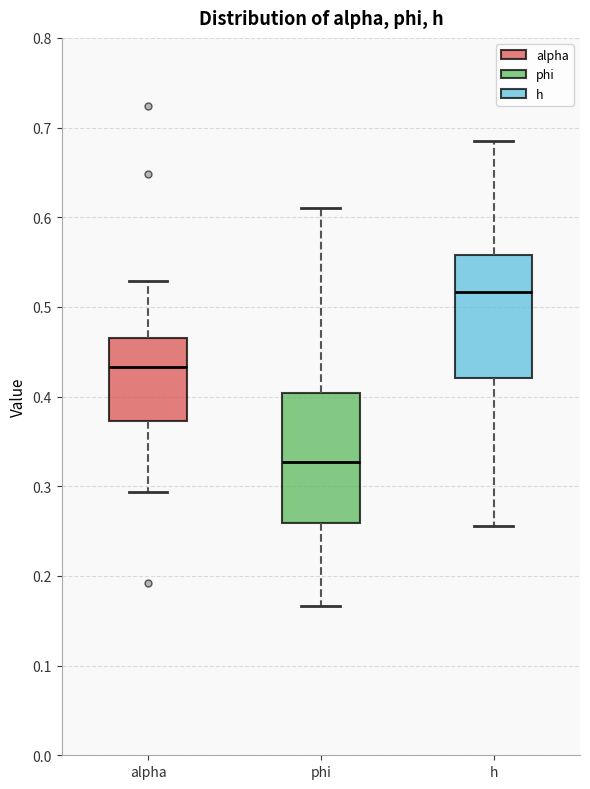

Reading left to right, read every box against the y-axis: the position of its median line, the range the box covers, and the ends of its whiskers. The values are not printed on the chart, so give them approximately, as read against the axis.

alpha: median 0.43, box 0.37 to 0.47, whiskers 0.29 to 0.53
phi: median 0.33, box 0.26 to 0.40, whiskers 0.17 to 0.61
h: median 0.52, box 0.42 to 0.56, whiskers 0.26 to 0.68